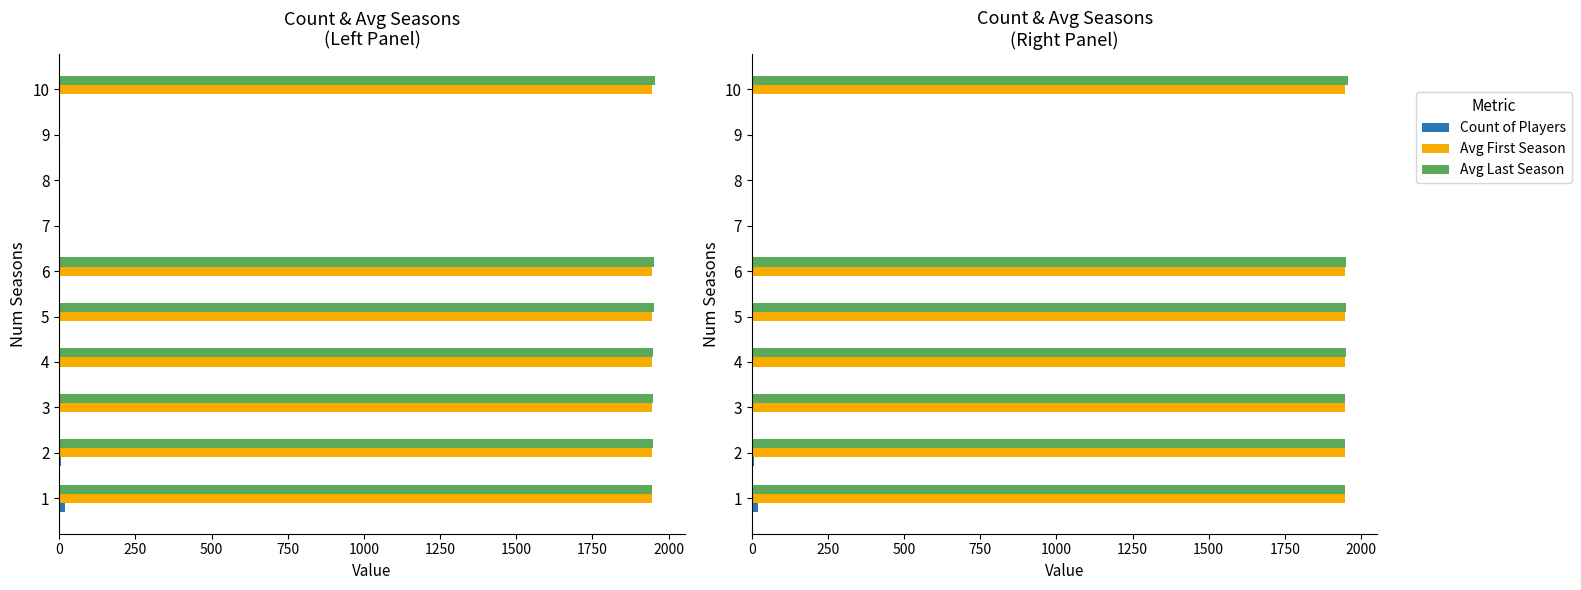

Count the number of categories in the chart.

10